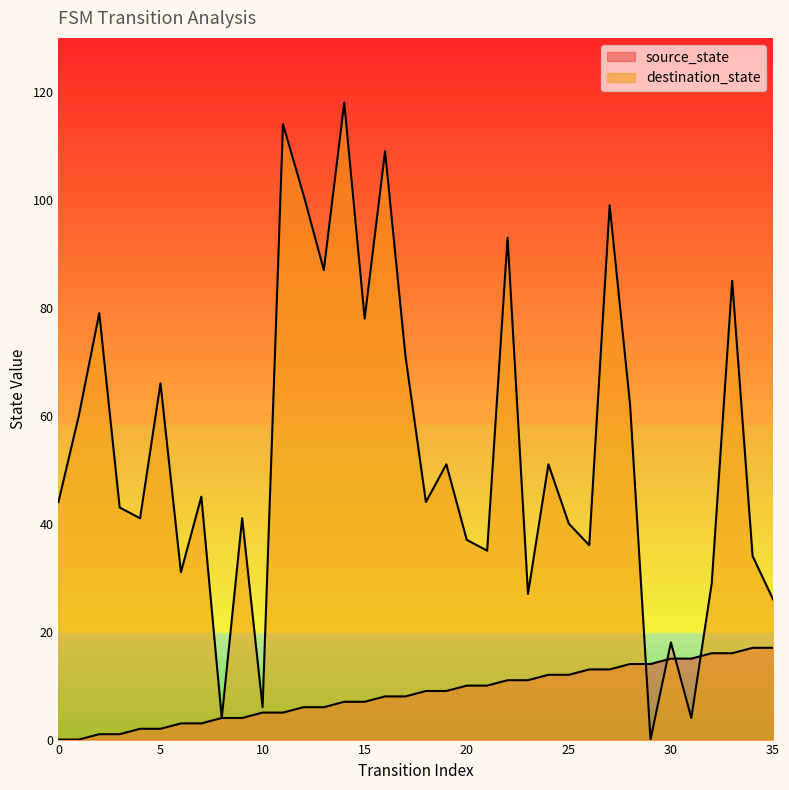

Reading left to right, list all the values displayed in this chart.

source_state: 0	0	1	1	2	2	3	3	4	4	5	5	6	6	7	7	8	8	9	9	10	10	11	11	12	12	13	13	14	14	15	15	16	16	17	17
destination_state: 44	60	79	43	41	66	31	45	4	41	6	114	101	87	118	78	109	71	44	51	37	35	93	27	51	40	36	99	62	0	18	4	29	85	34	26